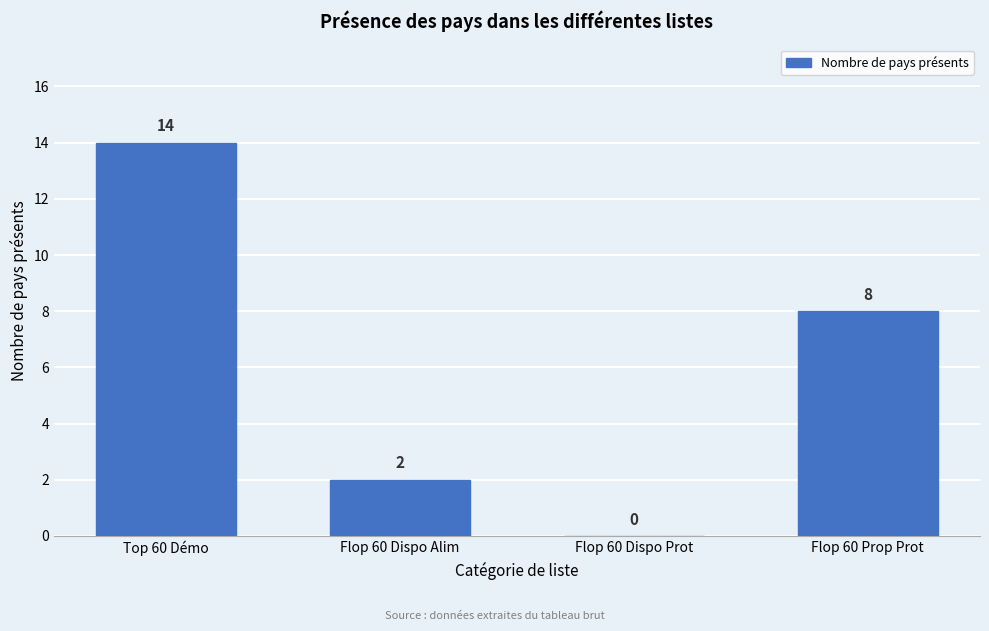

Reading left to right, extract all data points from this chart.

Top 60 Démo=14	Flop 60 Dispo Alim=2	Flop 60 Dispo Prot=0	Flop 60 Prop Prot=8